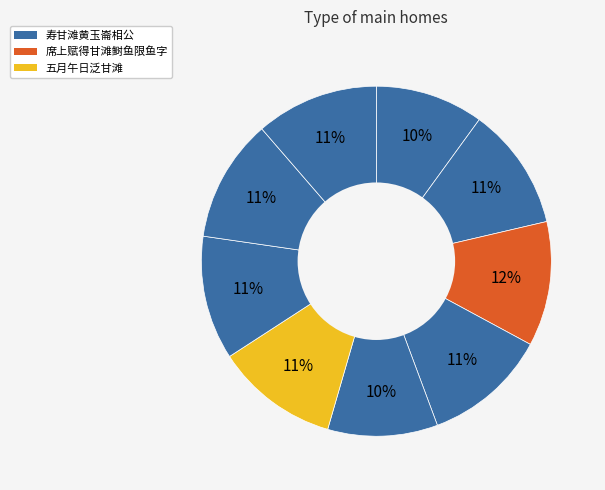

How many slices are in this pie chart?

9